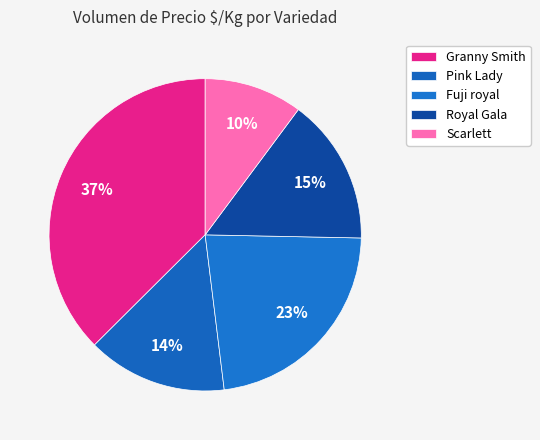

How many segments does this pie chart have?

5